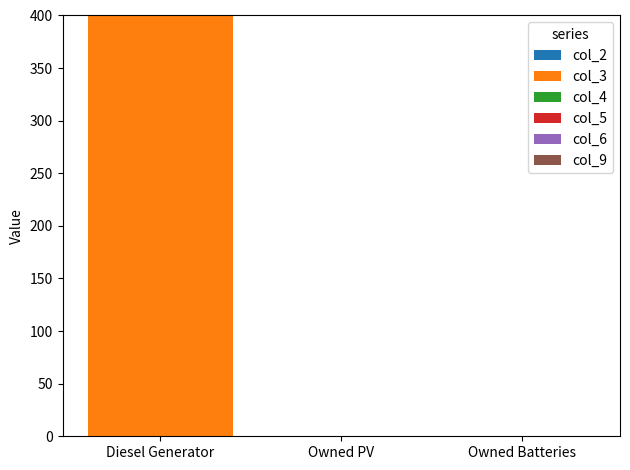

What is the greatest value displayed?

400